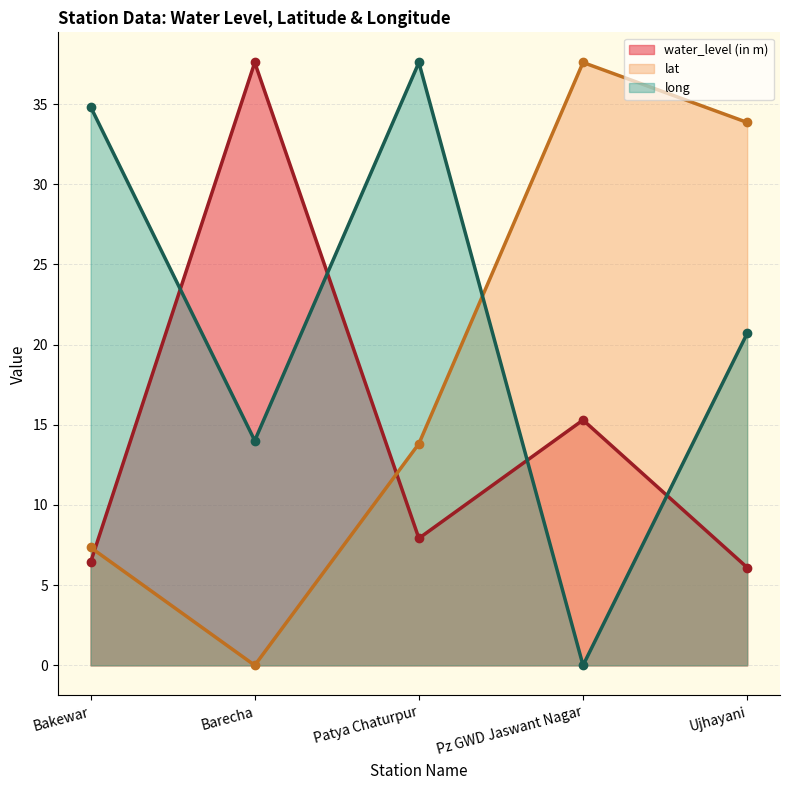

What position from the left is Patya Chaturpur?

3